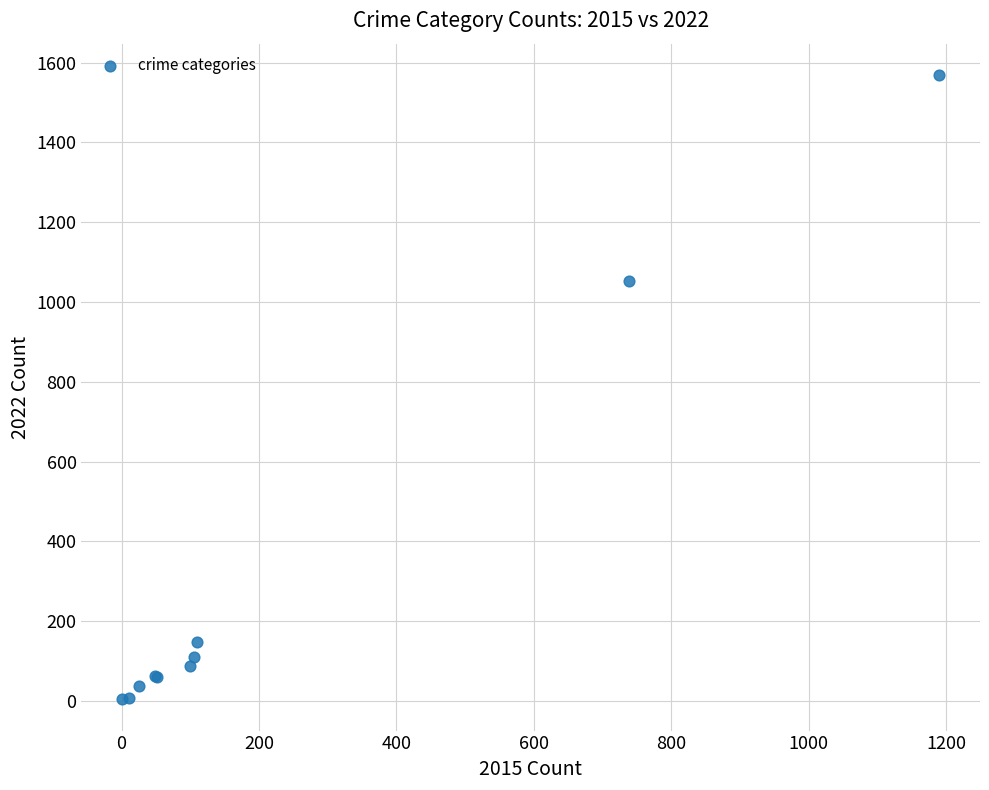

What Y value in the scatter plot is closest to 786?

1052